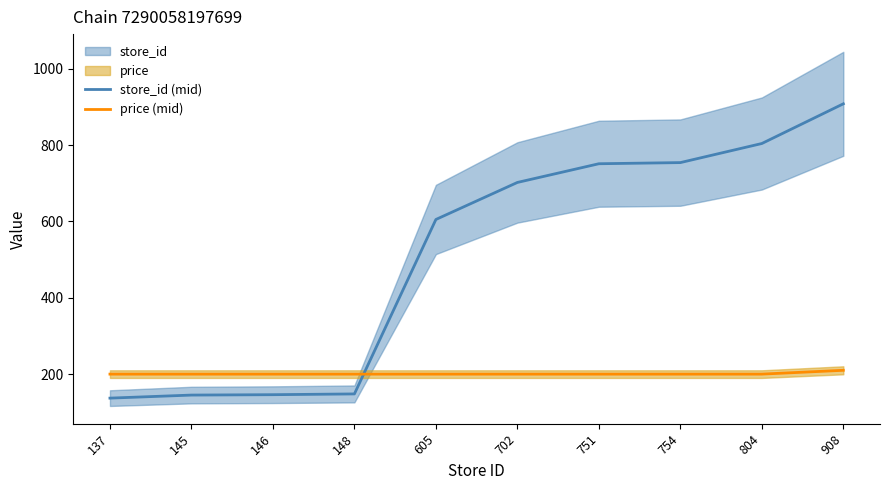

What is the approximate value of store_id (mid) at 754?

754.0